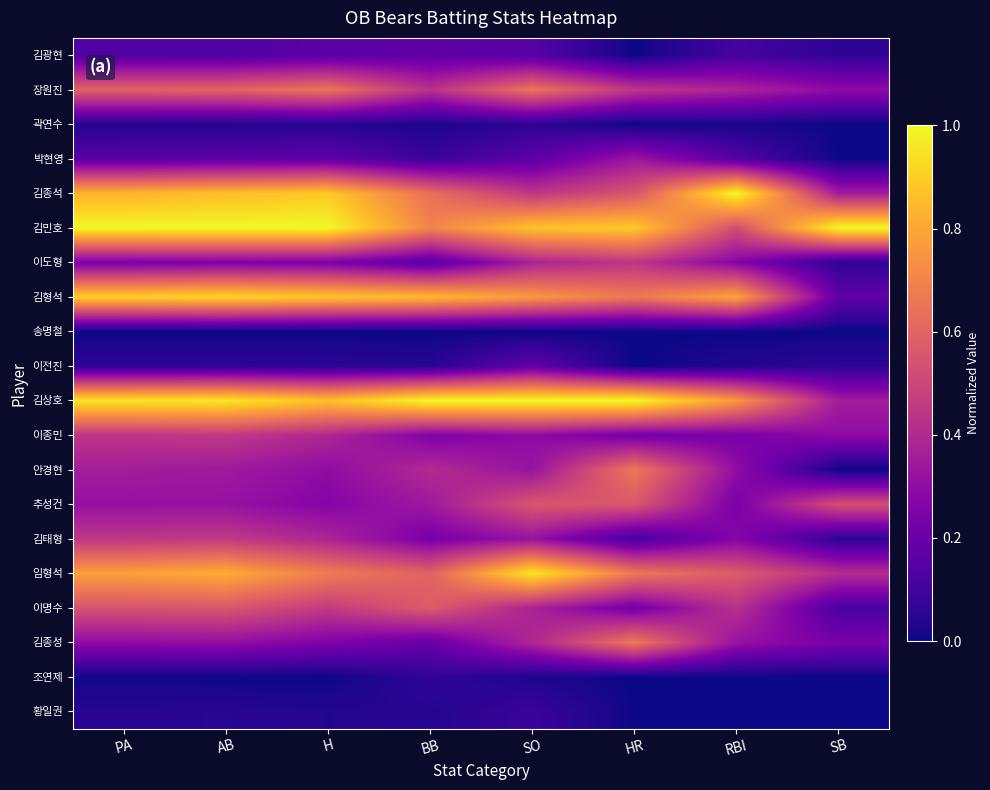

At PA, list the series in order from smallest to largest.

송명철, 조연제, 곽연수, 황일권, 이전진, 김광현, 박현영, 이도형, 김종성, 추성건, 안경현, 이종민, 김태형, 이명수, 장원진, 임형석, 김종석, 김형석, 김상호, 김민호